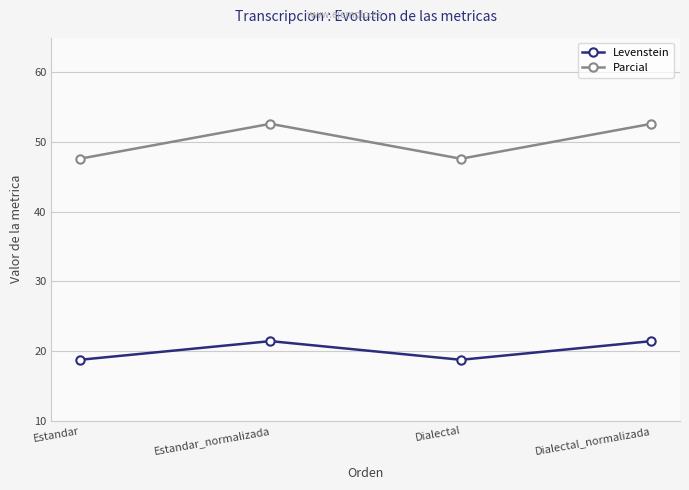

How many distinct data groups are displayed?

2